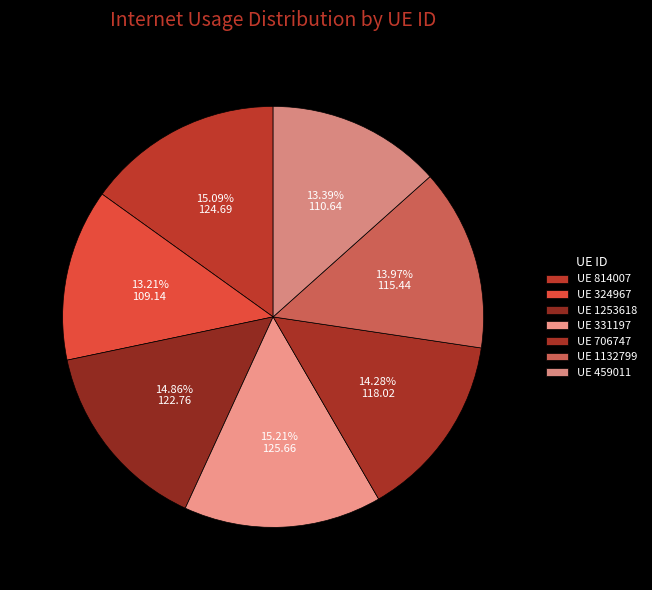

Does any single category account for the majority?

No